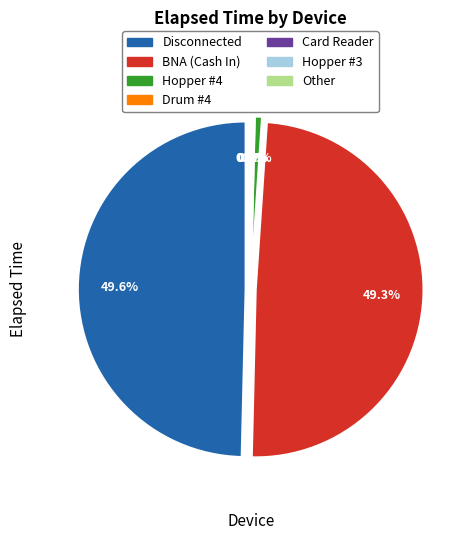

To the nearest percent, what percentage of the pie is Disconnected?

50%